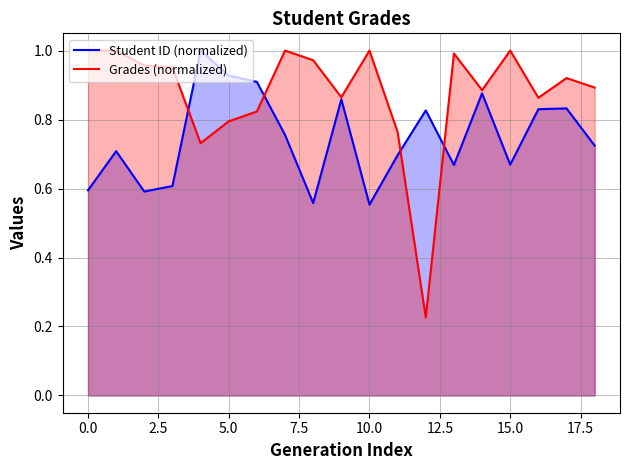

How many lines are shown in the chart?

2